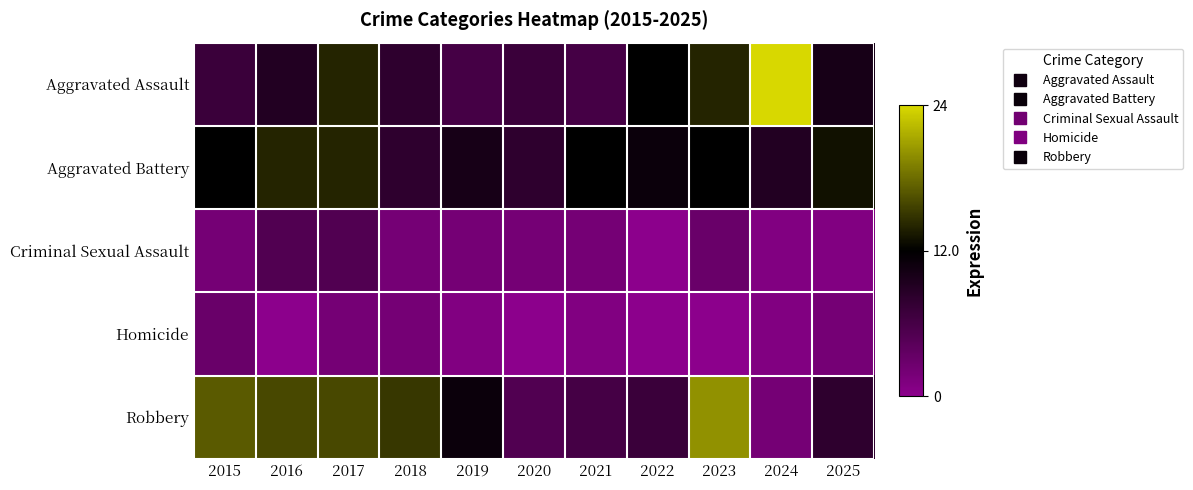

At how many categories does at least one series exceed 9?

10